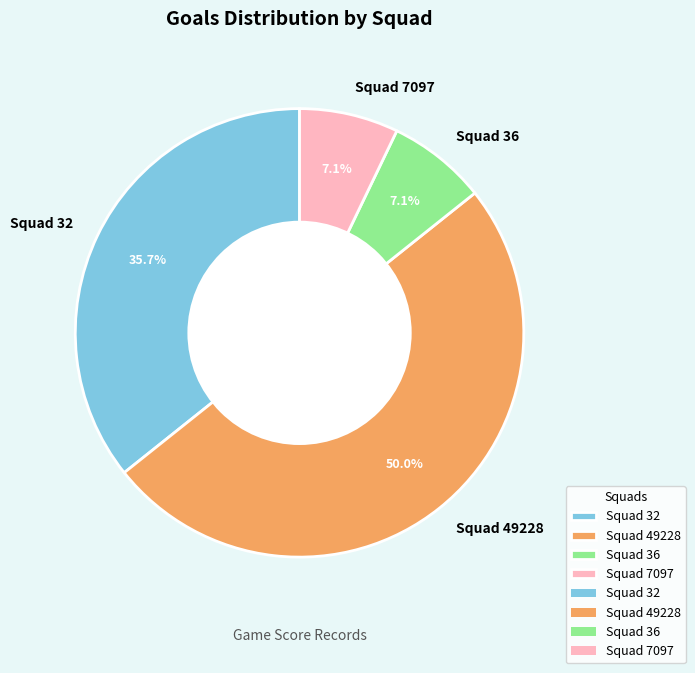

Which category has the biggest portion of the pie?

Squad 49228